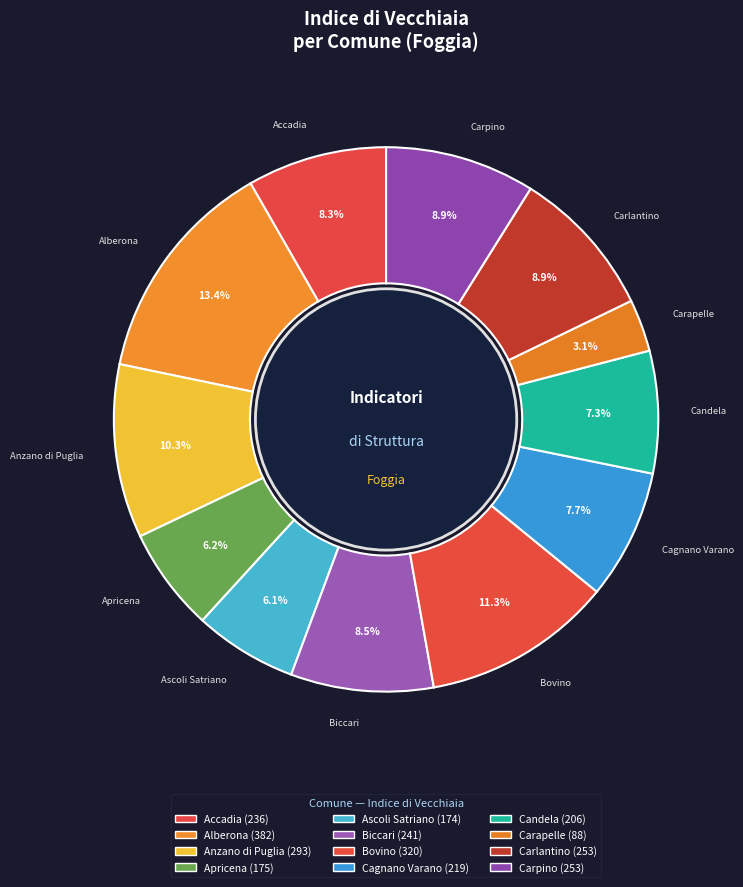

Count the number of slices in the pie.

12